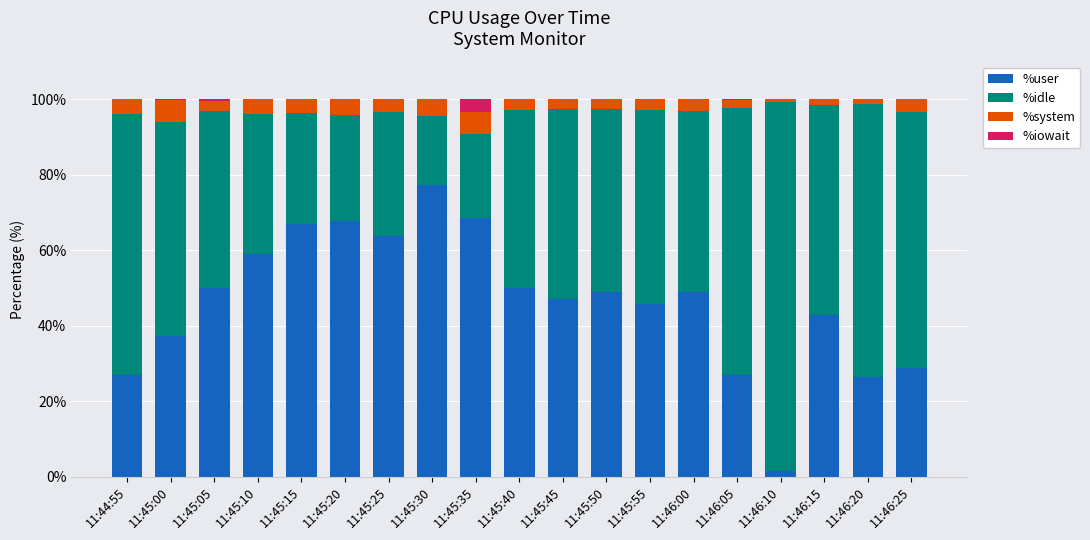

Read the %user value at 11:46:05.

26.9